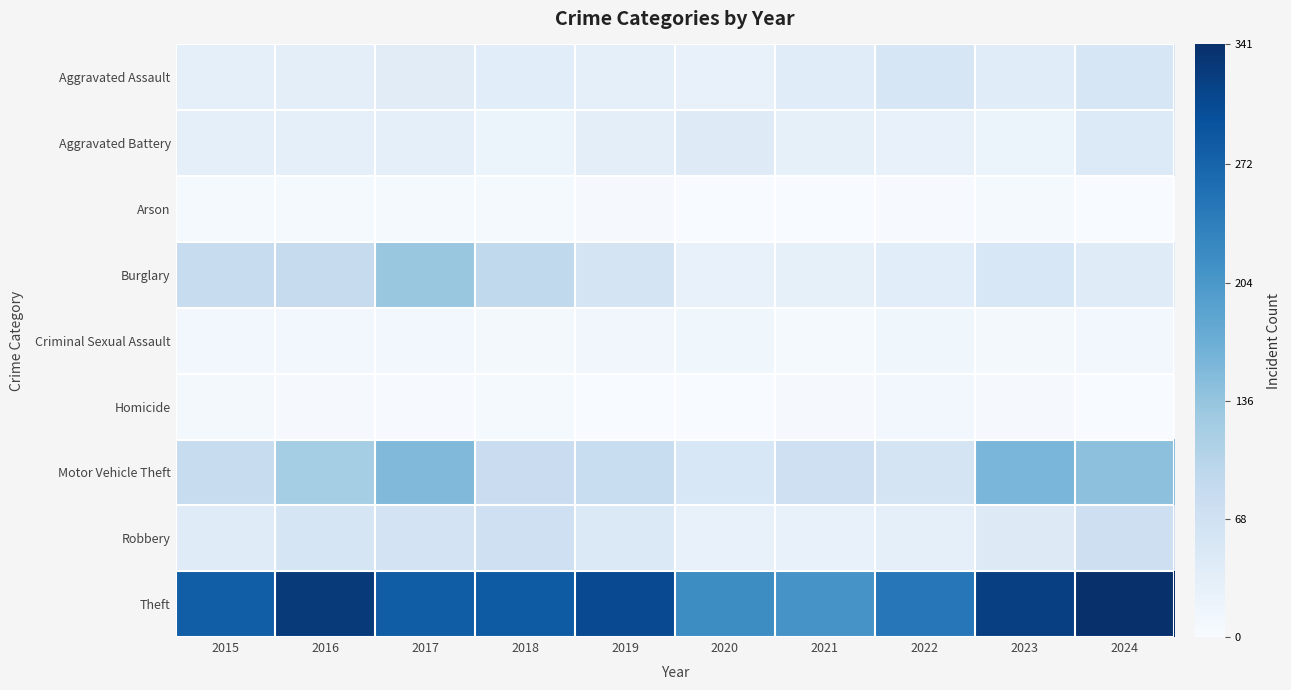

Rank the series by their maximum value, from lowest to highest.

Arson, Homicide, Criminal Sexual Assault, Aggravated Battery, Aggravated Assault, Robbery, Burglary, Motor Vehicle Theft, Theft